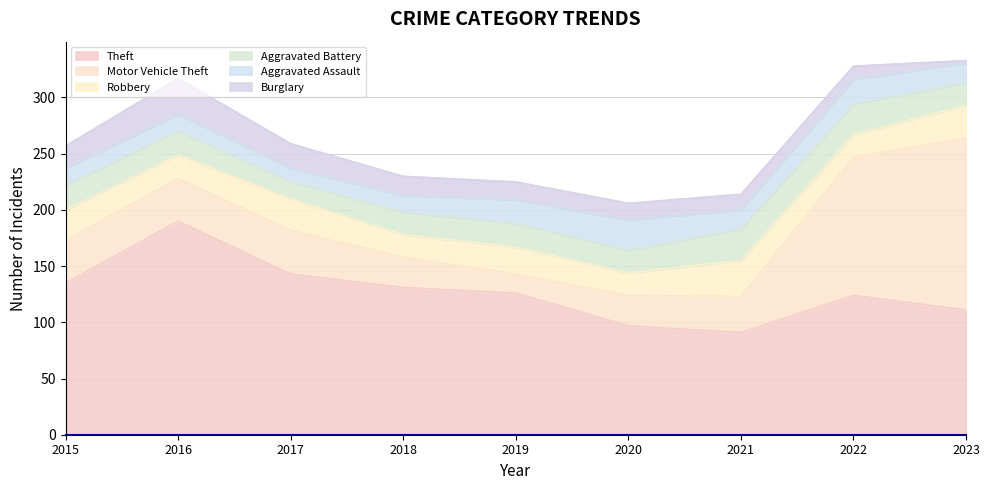

How many values in the Motor Vehicle Theft series are below 38?

4